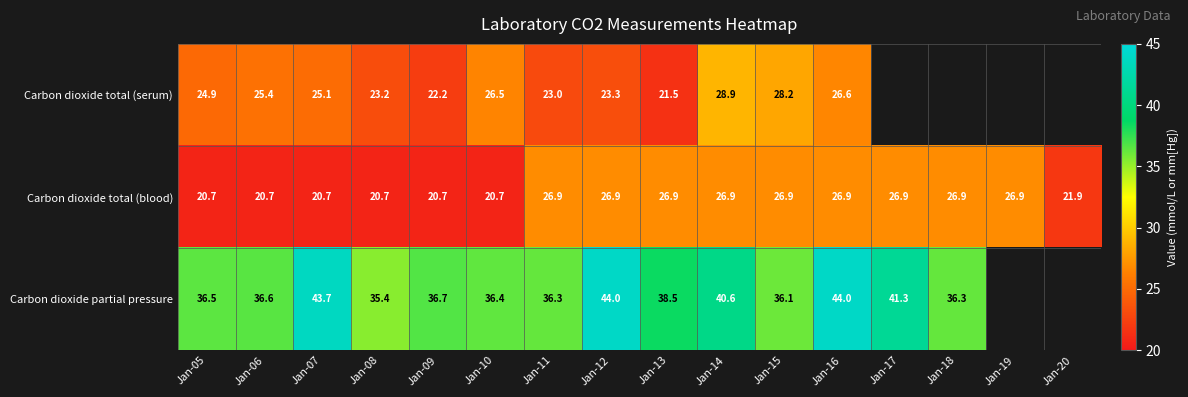

Between Jan-10 and Jan-16, which series saw the biggest shift?

Carbon dioxide partial pressure